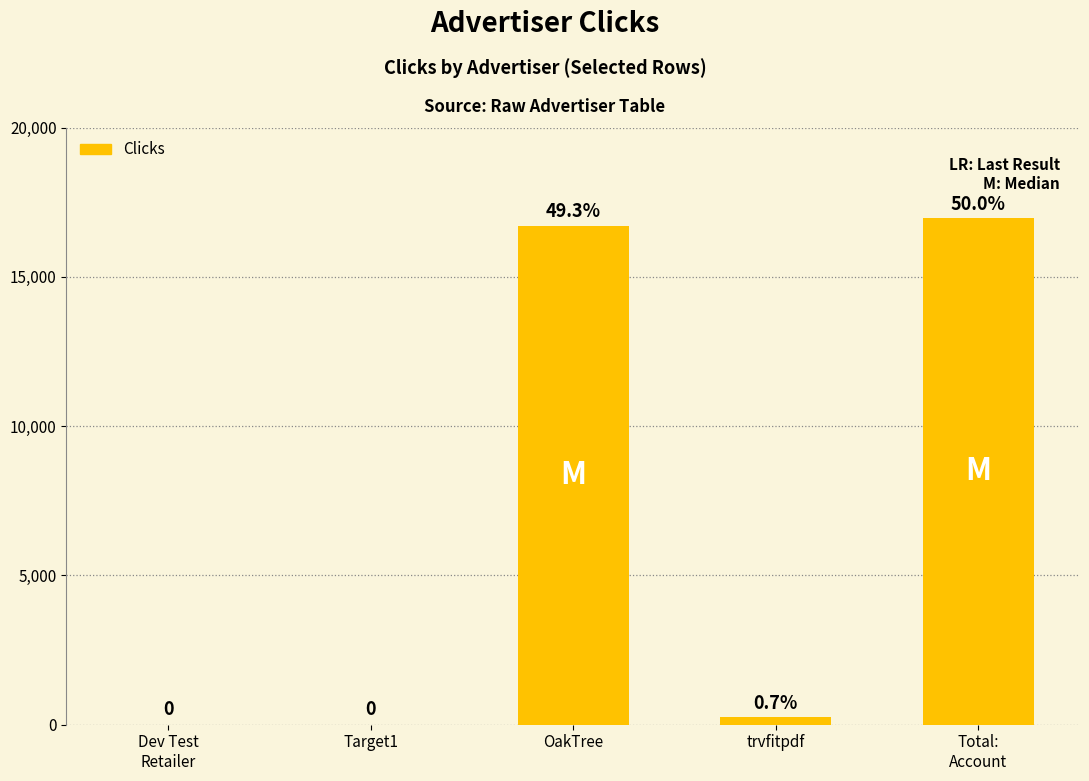

Are the bars horizontal?

No